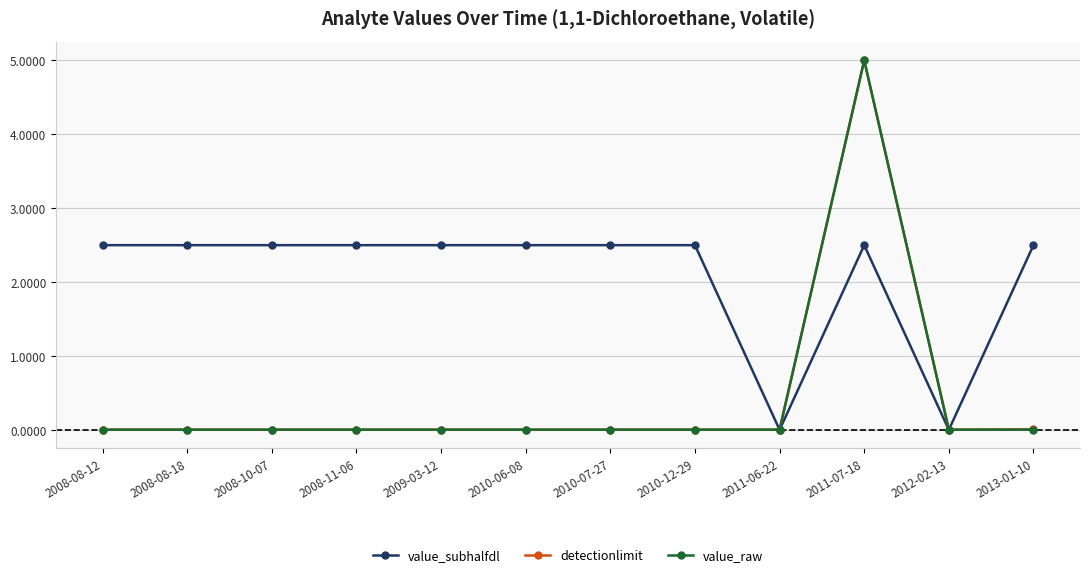

At which category does the chart reach its peak across all series?

2011-07-18